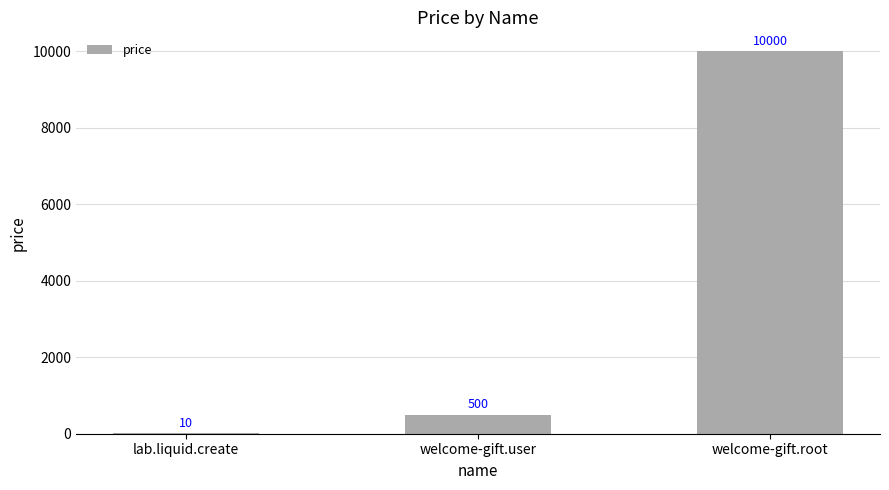

How many categories are shown in the chart?

3